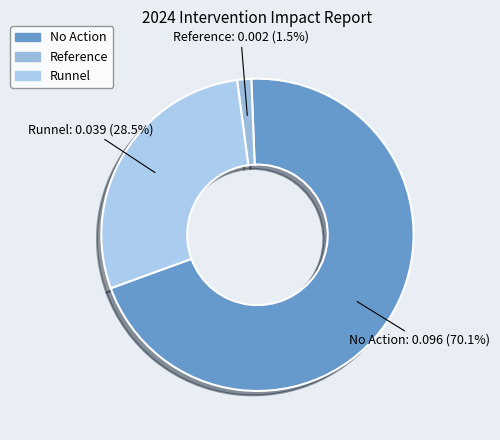

Between No Action and Runnel, which is larger?

No Action